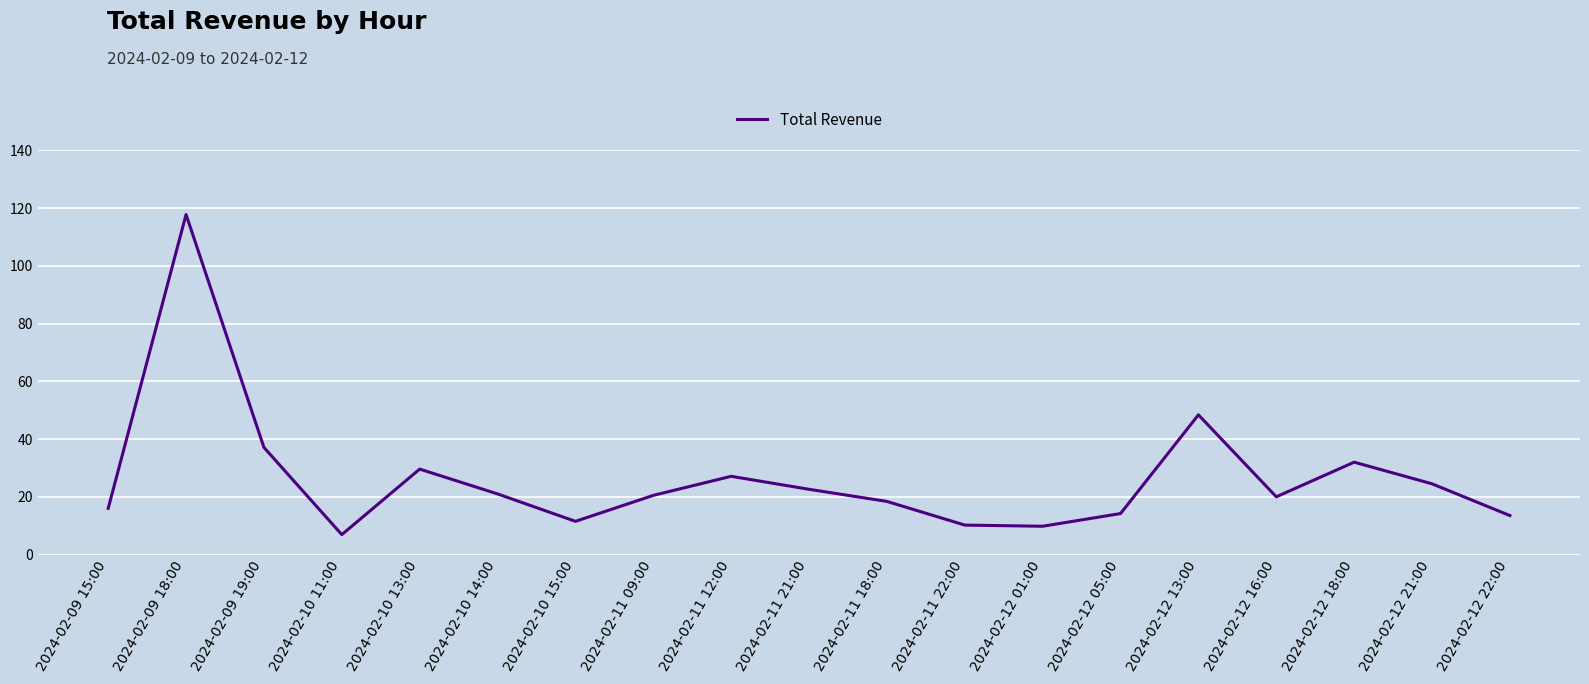

What is the change in value from 2024-02-09 18:00 to 2024-02-12 05:00?

-103.6